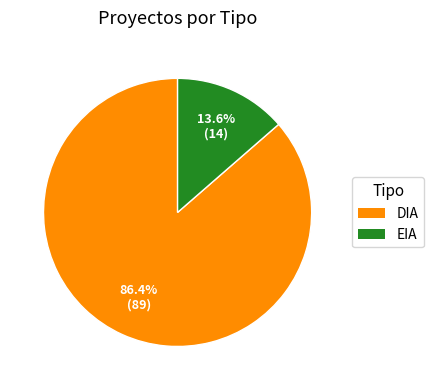

To the nearest percent, what portion does EIA represent?

14%